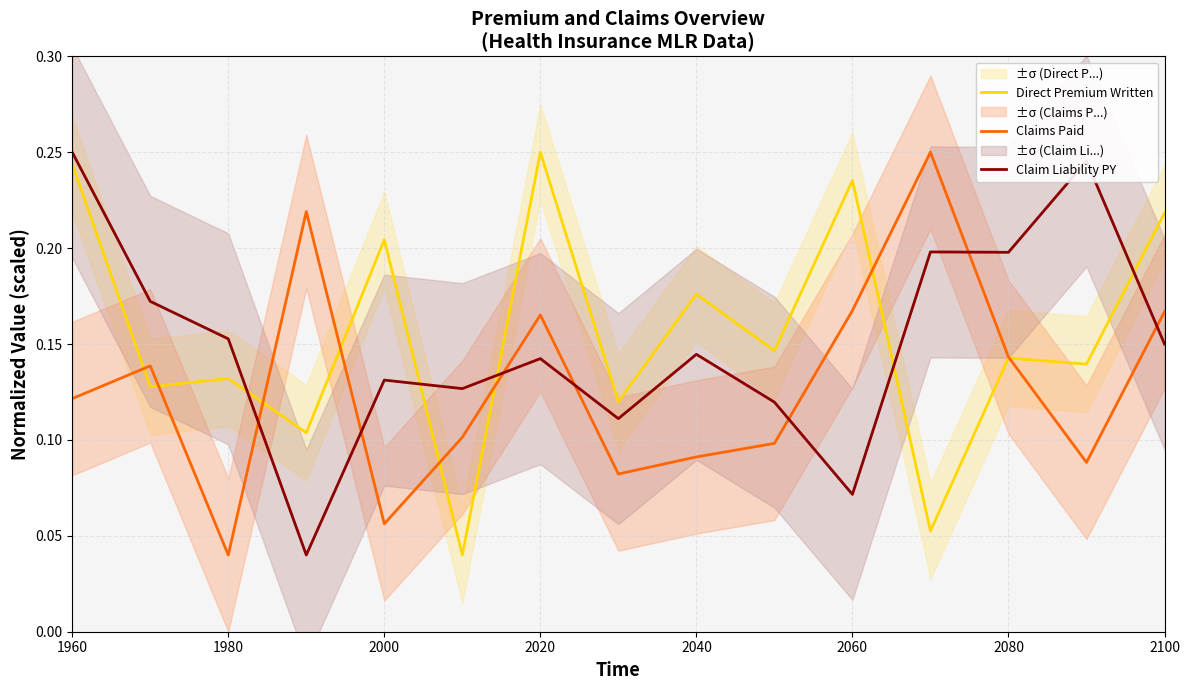

How many interior local peaks does the Direct Premium Written series have?

6